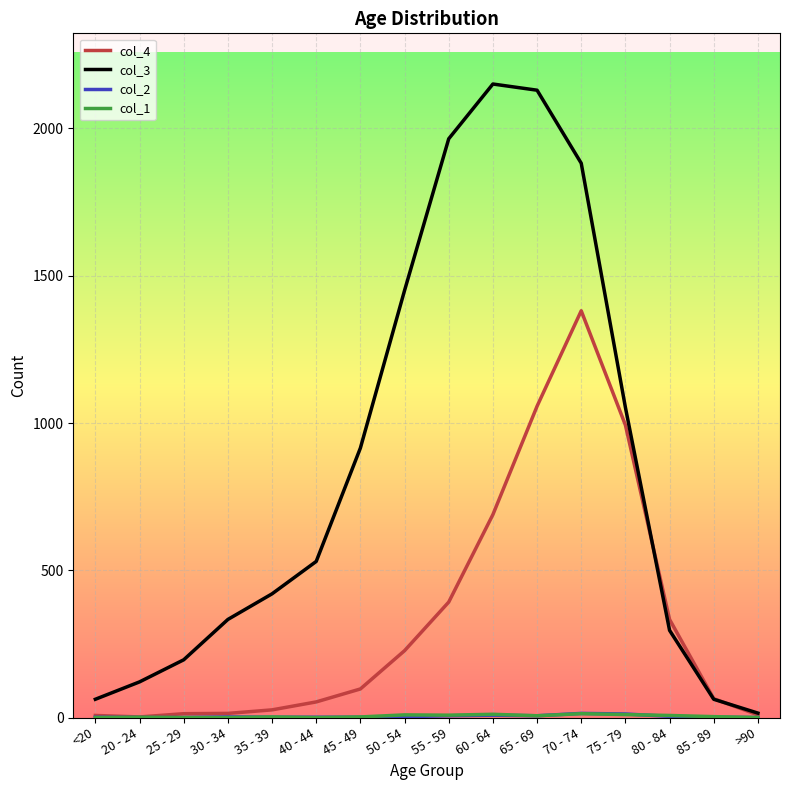

Which category has the highest value in the col_3 series?

60 - 64